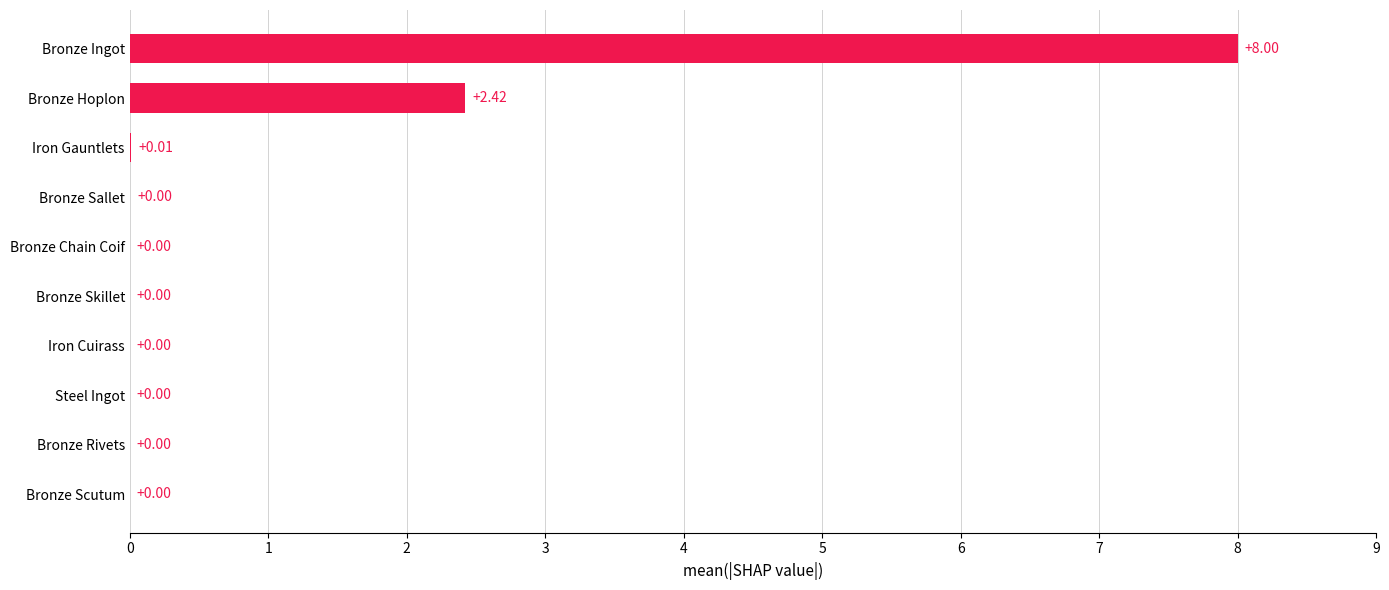

At which category does the chart reach its peak across all series?

Bronze Ingot